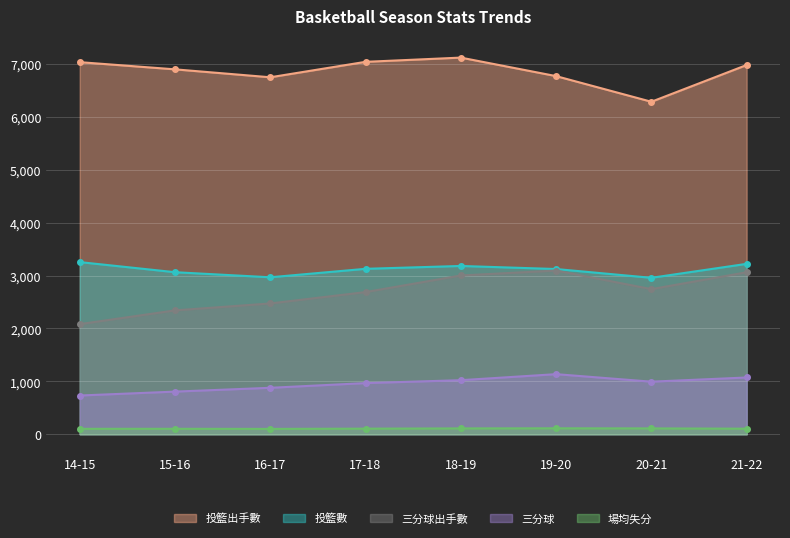

List the series in order of their peak value, lowest first.

場均失分, 三分球, 三分球出手數, 投籃數, 投籃出手數